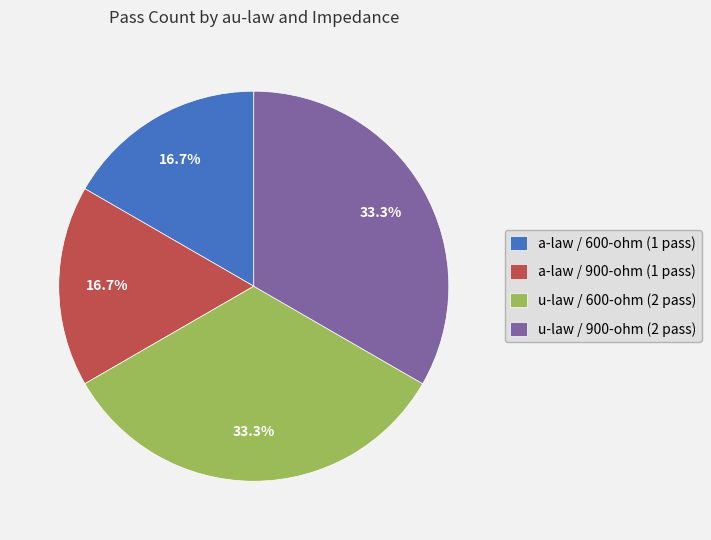

Is it true that u-law / 900-ohm is 33% of the pie?

True